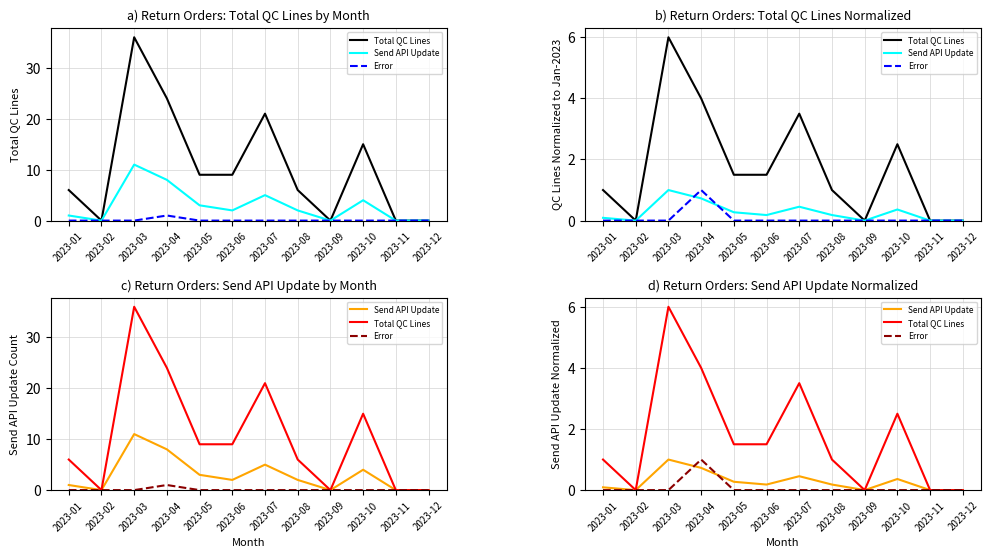

Which label corresponds to the smallest value in the chart?

2023-02